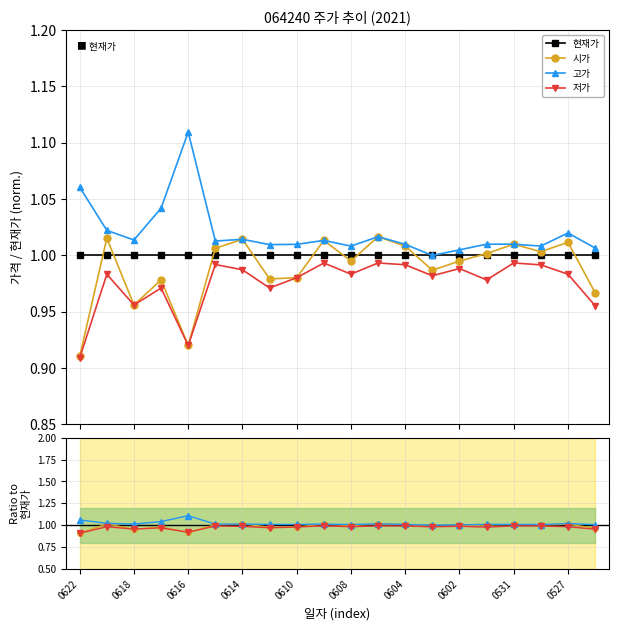

The value of 현재가 at 0527 is 1.5. True or false?

False